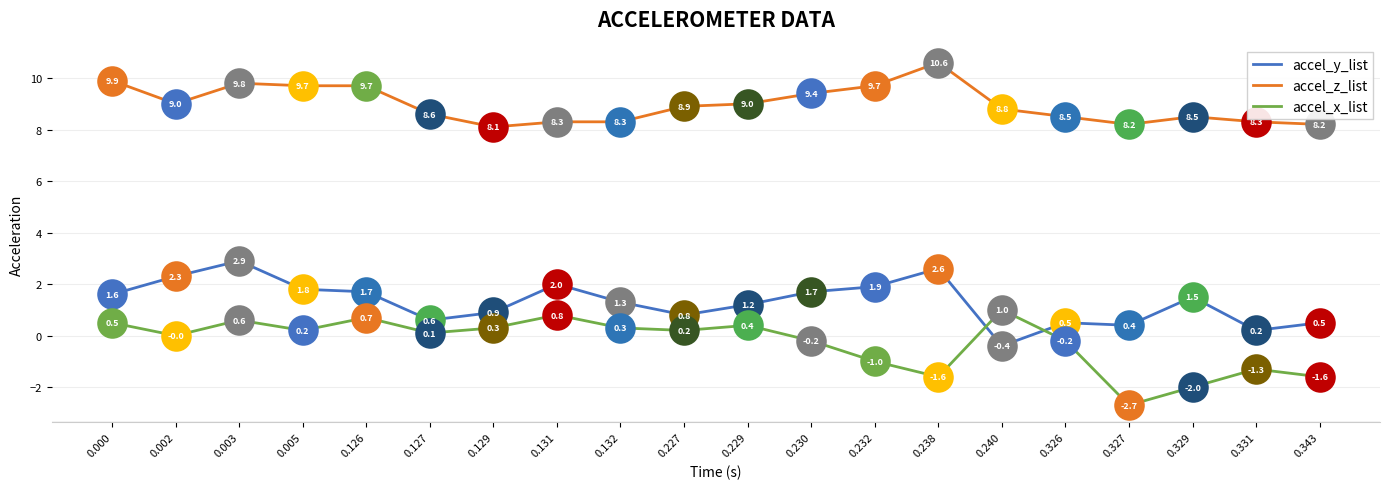

How many intersections are there between accel_y_list and accel_x_list?

2